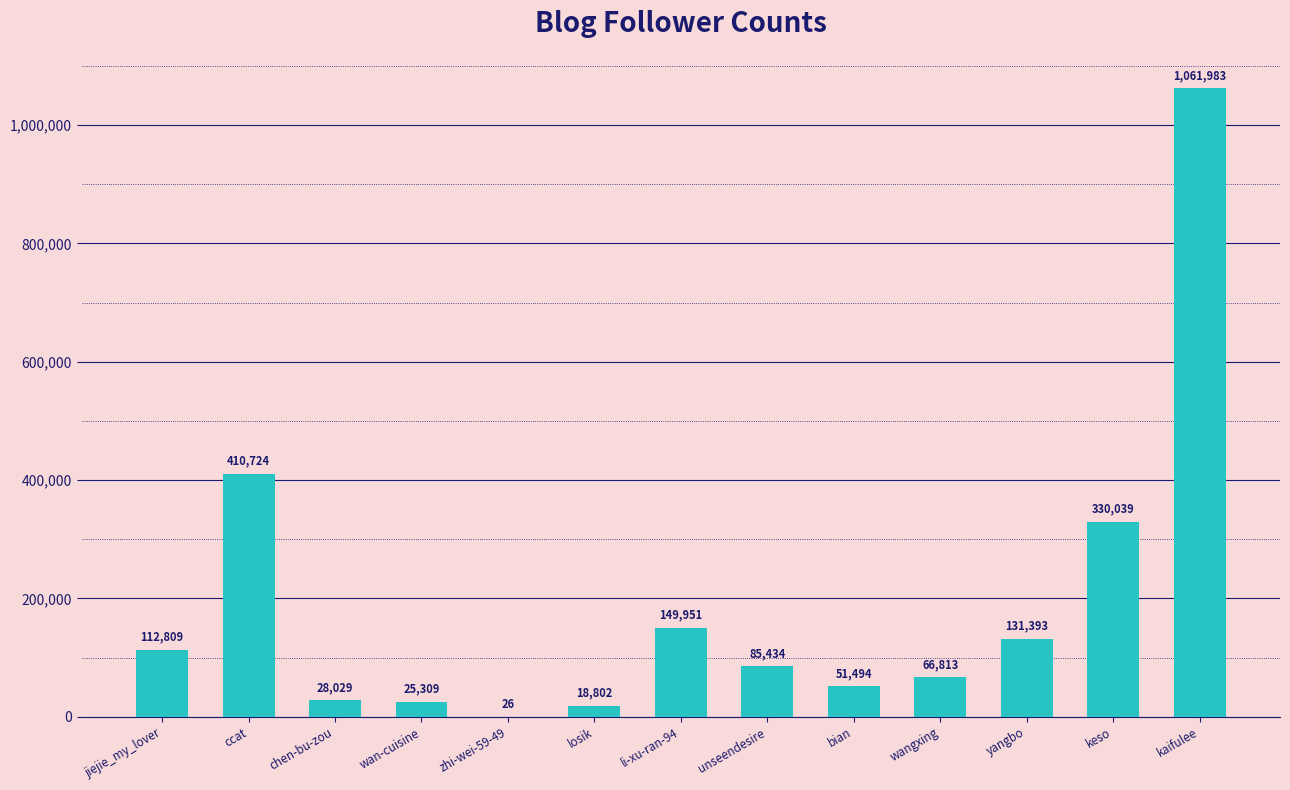

Is it true that the value at yangbo is 131393?

True